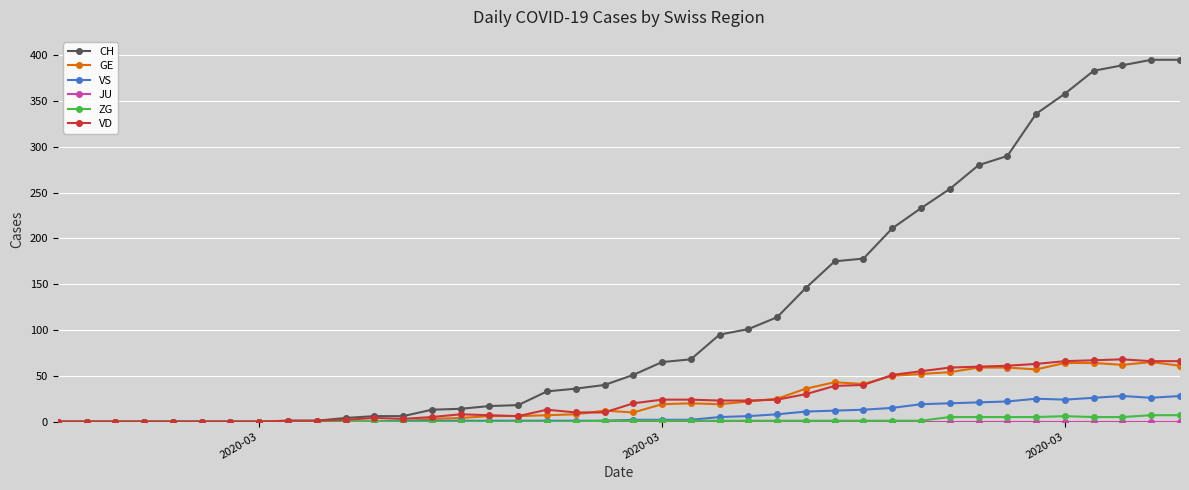

What is the average value of the ZG series?

2